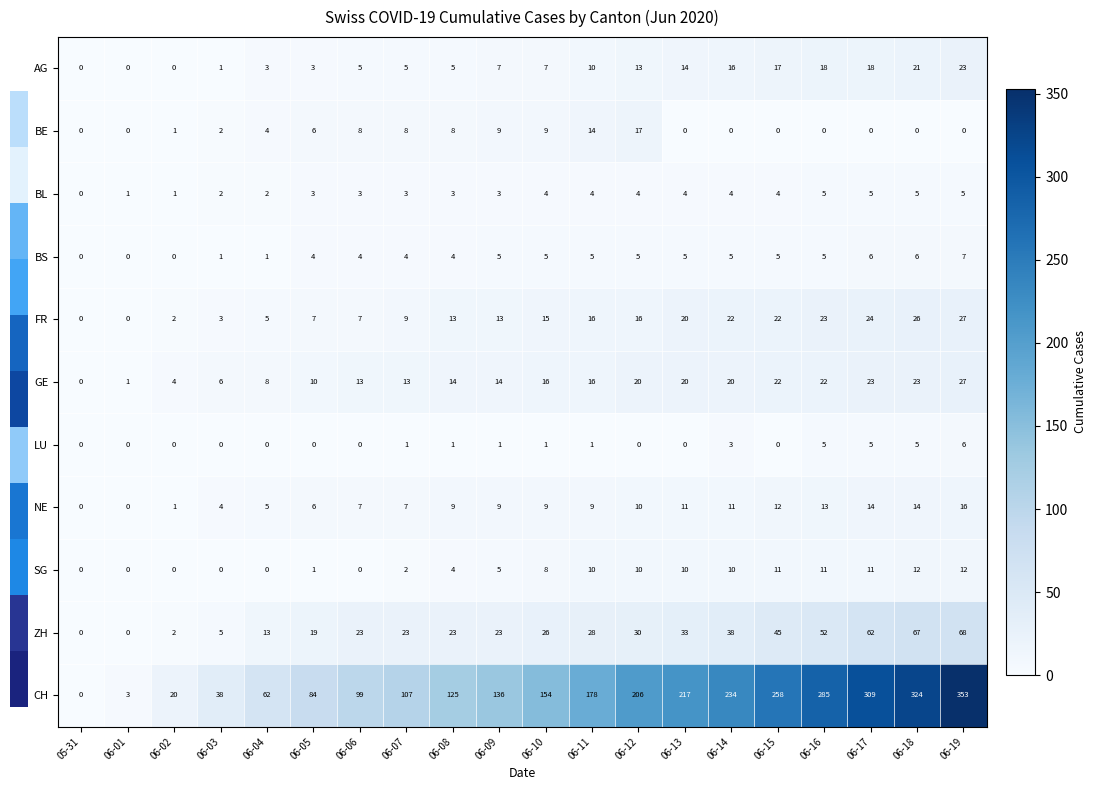

How many data points does each series have?

20